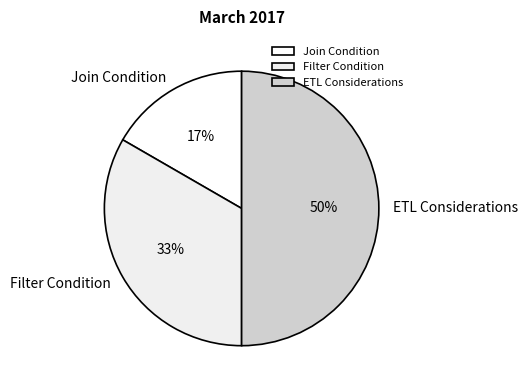

Which slice is the largest?

ETL Considerations